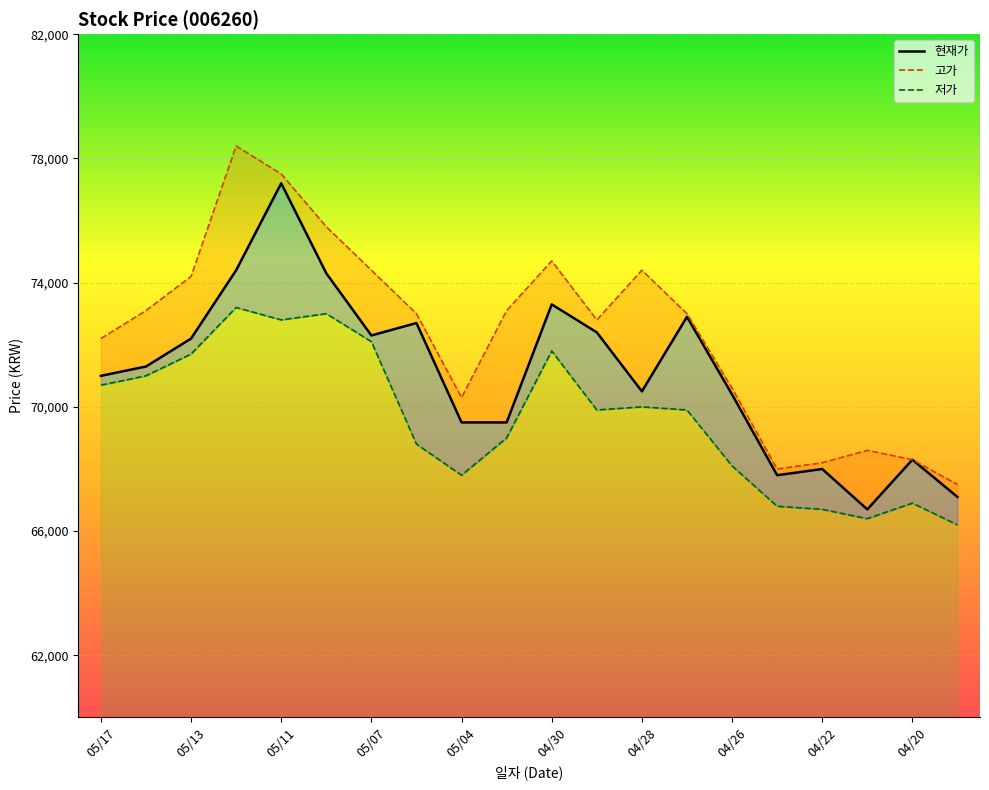

What is the sum of all 저가_line values?

1392800